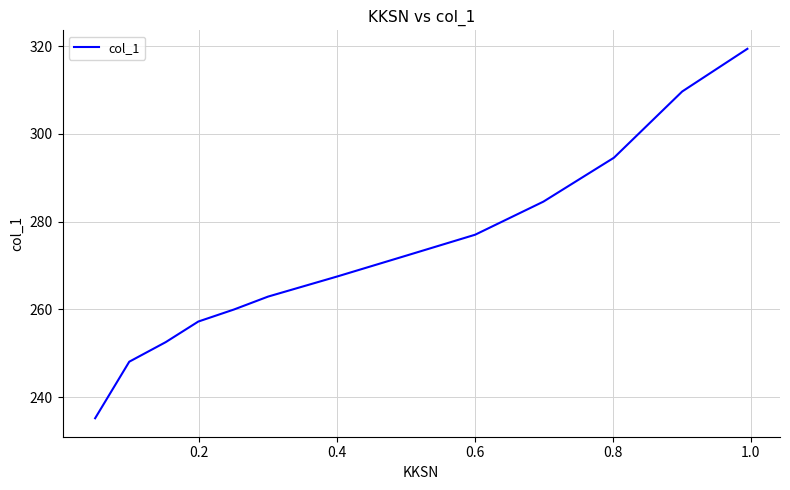

What is the difference between the second highest and minimum values?

74.5